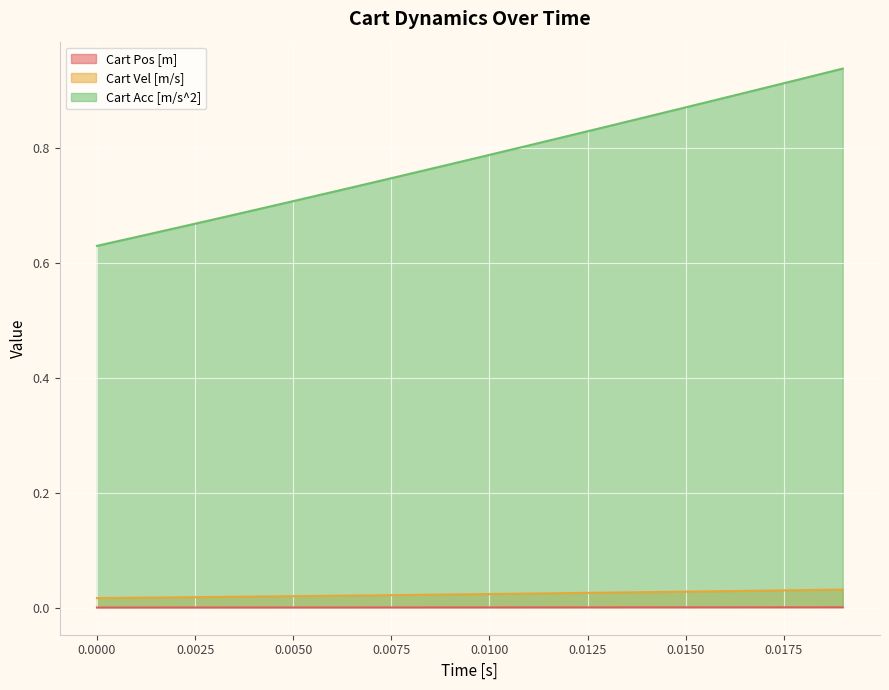

Which series has the widest spread of values?

Cart Acc [m/s^2]